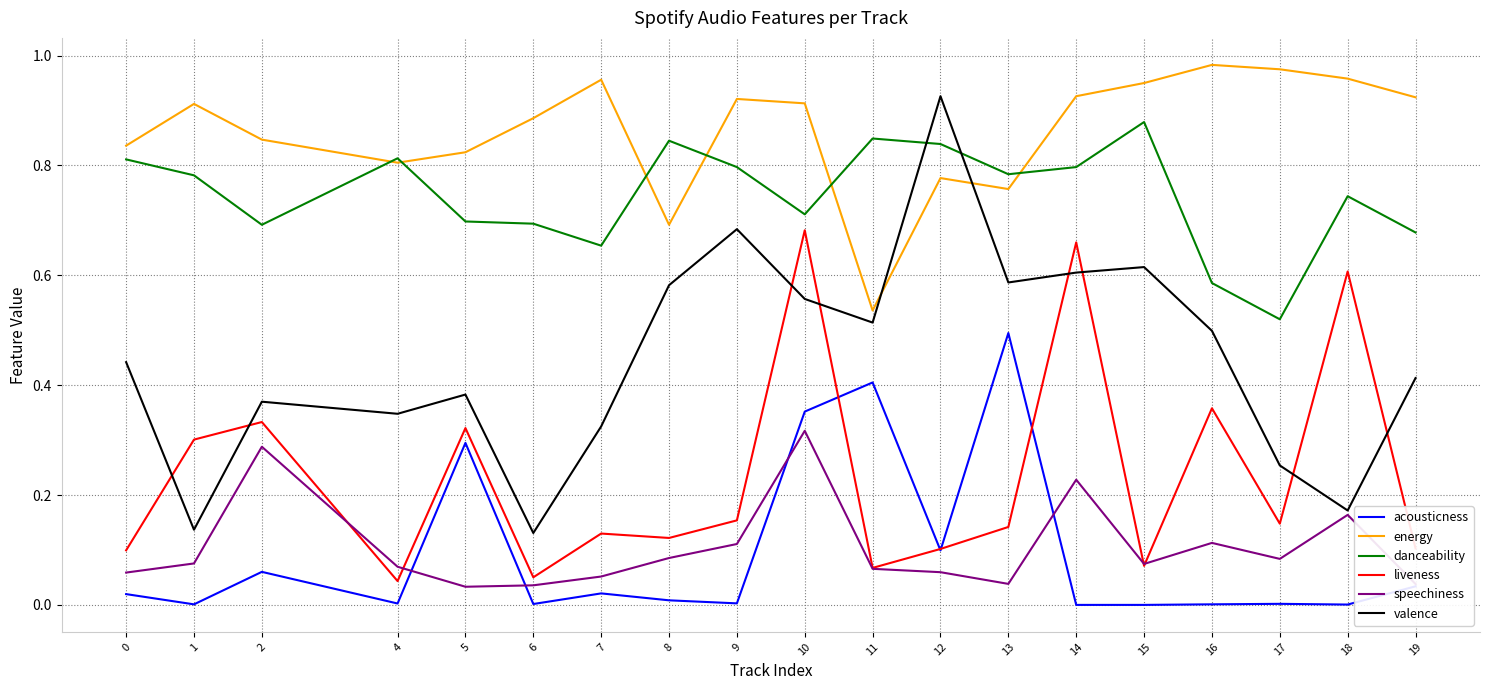

How many distinct data groups are displayed?

6